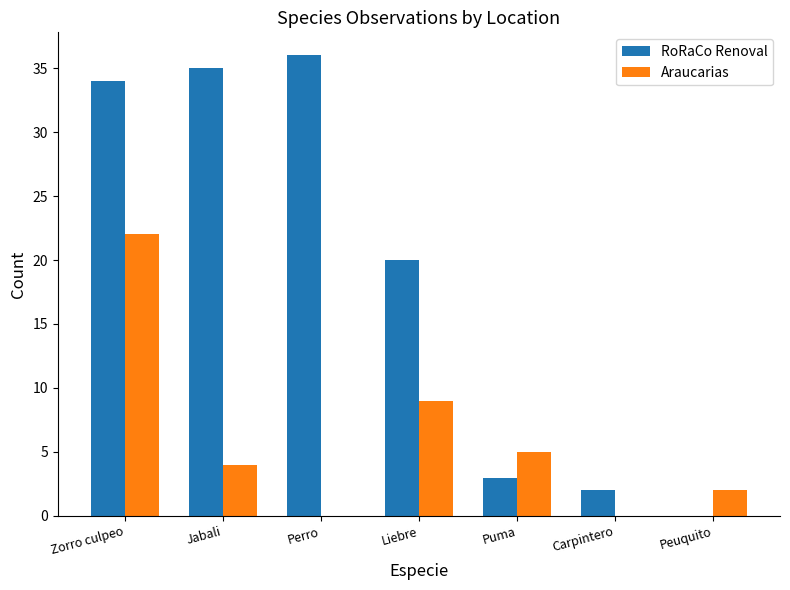

The value of Araucarias at Liebre is 15. True or false?

False